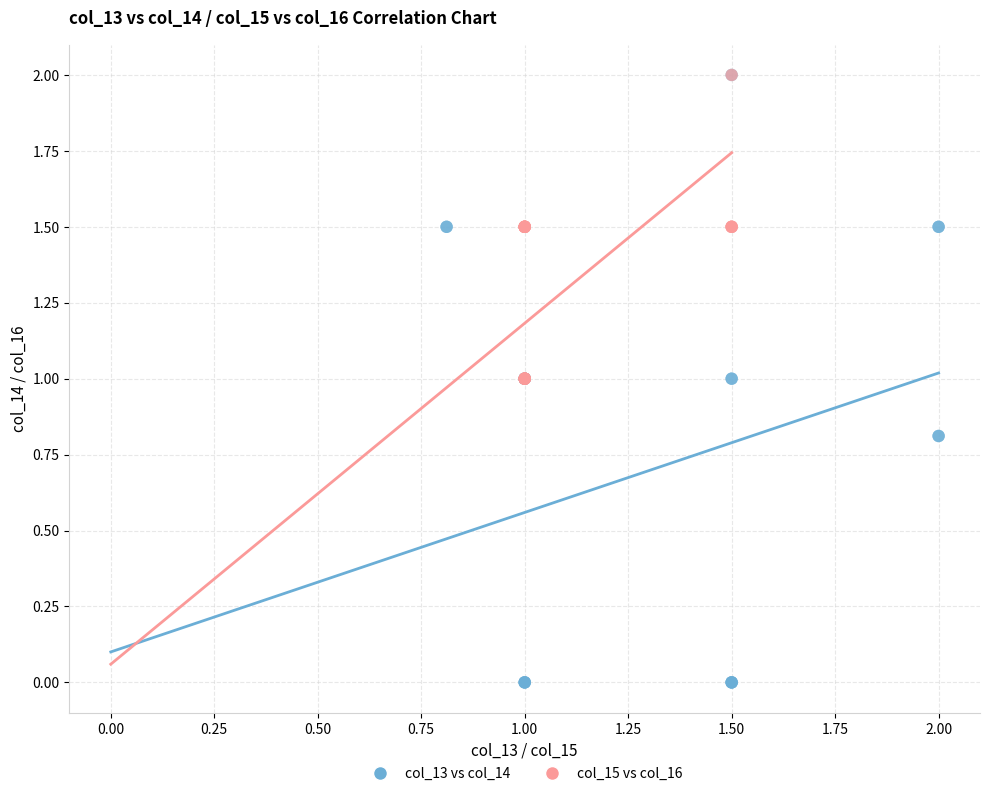

Which series reaches the minimum Y coordinate?

col_13 vs col_14